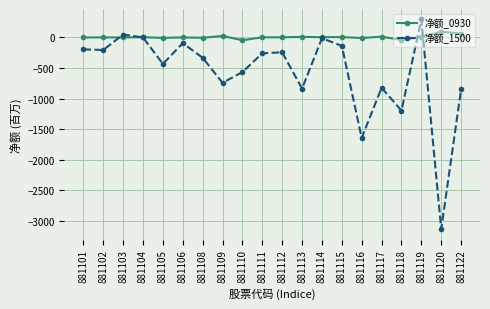

Which series has the widest spread of values?

净额_1500